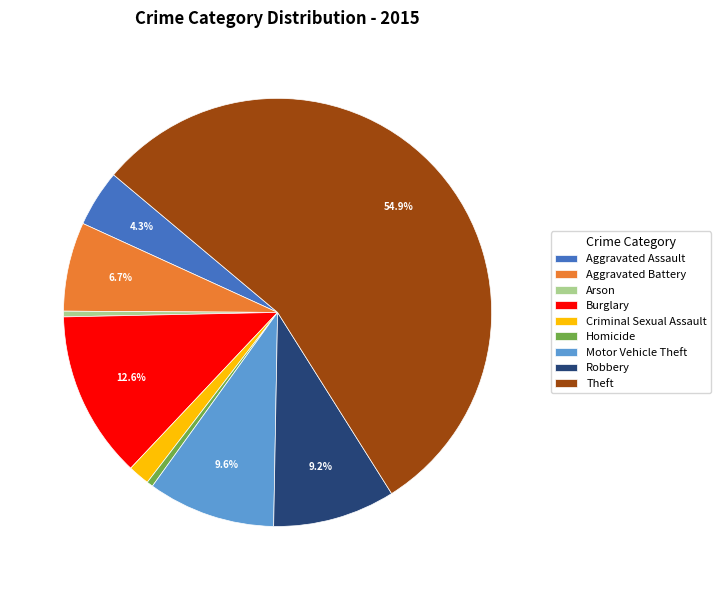

Combined, do Aggravated Assault and Theft account for over 50%?

Yes